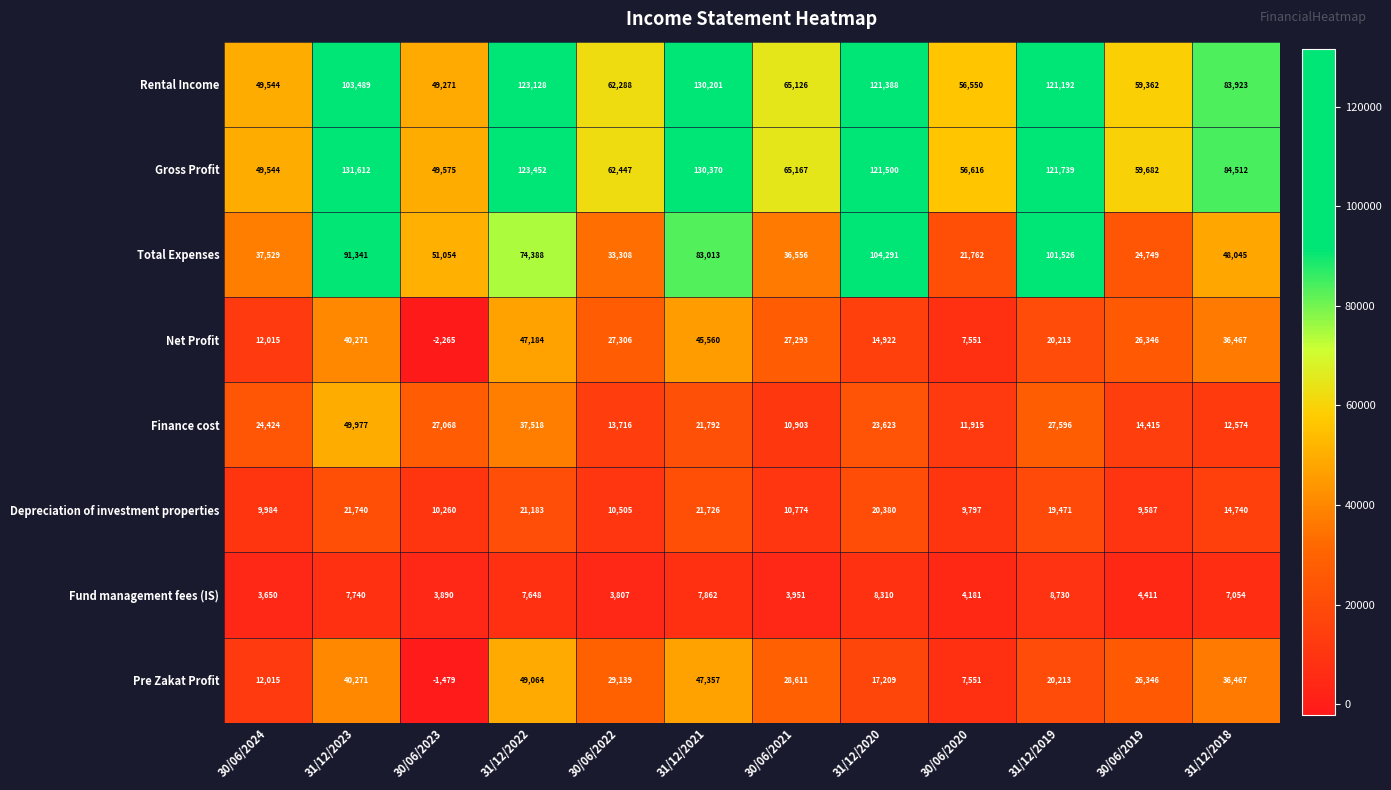

At which label is Rental Income closest to 89736?

31/12/2018